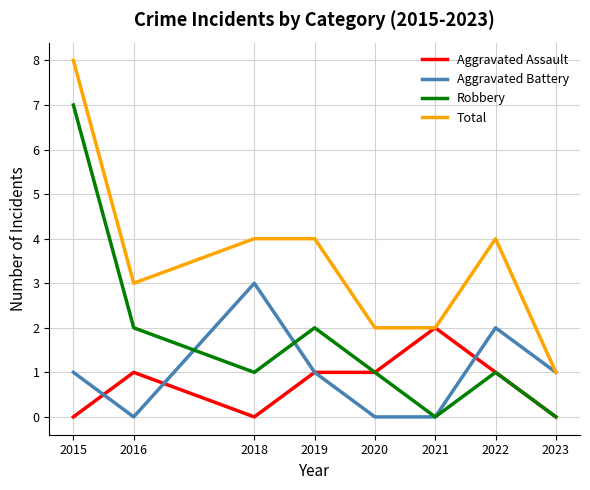

Which series has the largest total across all categories?

Total